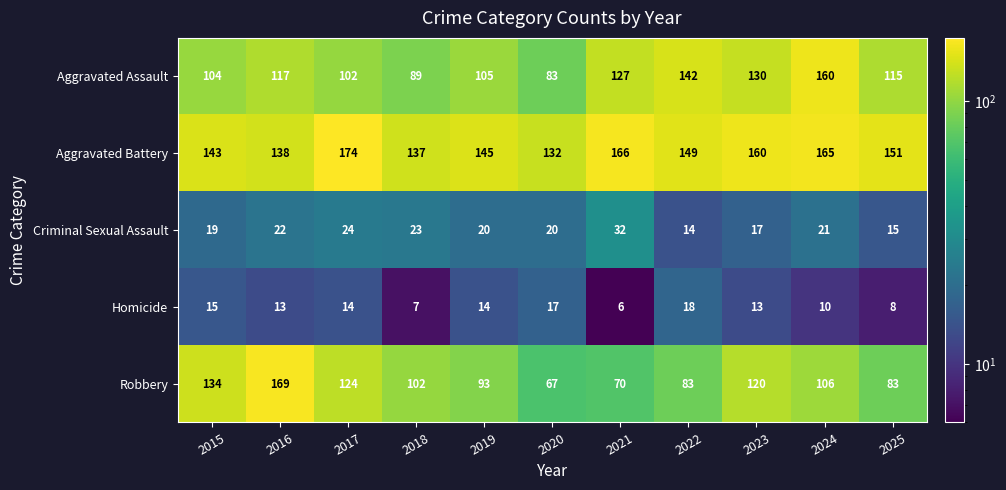

The value of Homicide at 2022 is 28. True or false?

False